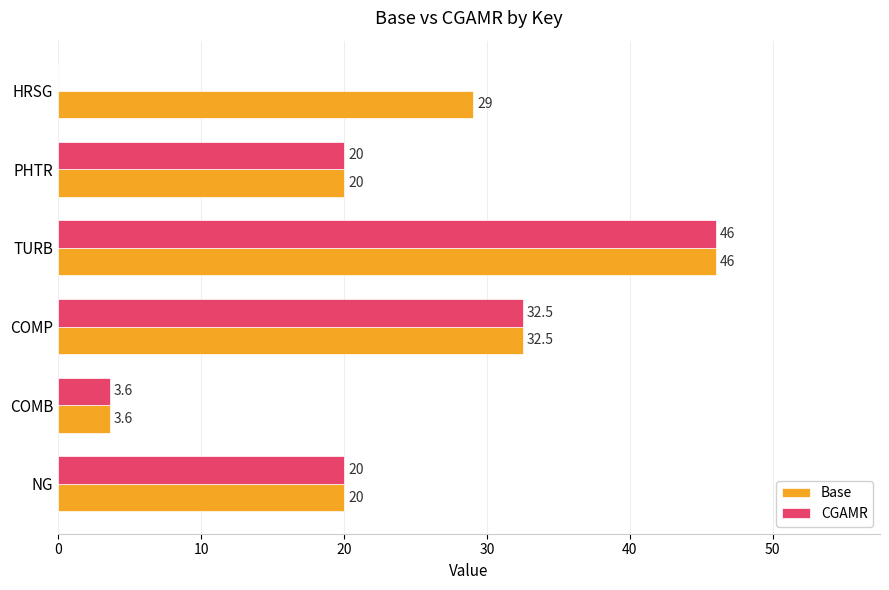

Between COMP and HRSG, which series saw the biggest shift?

CGAMR